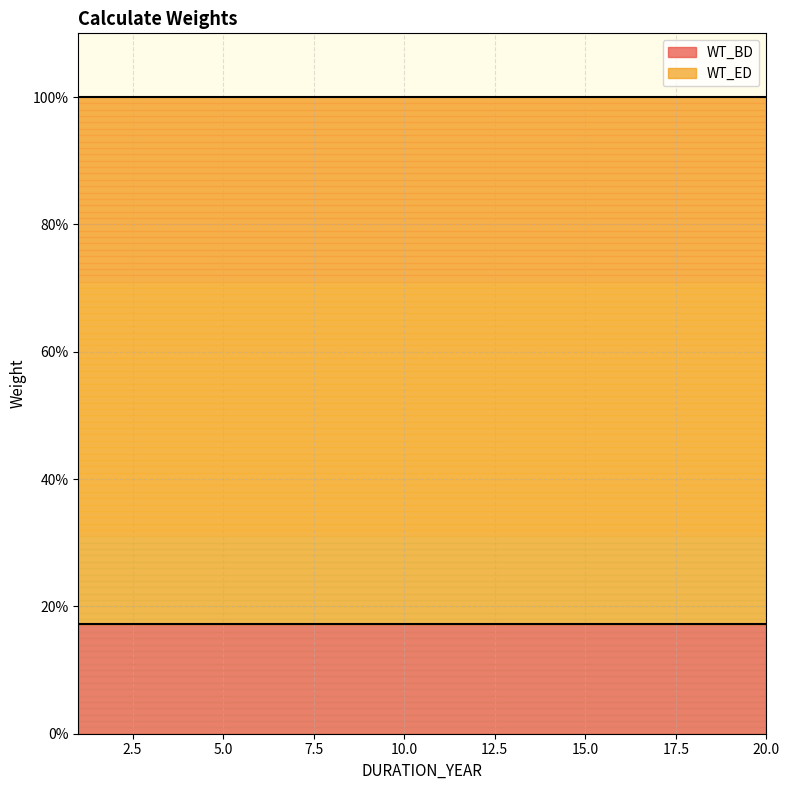

True or false: WT_ED has a value of 1.1 at 4.

False